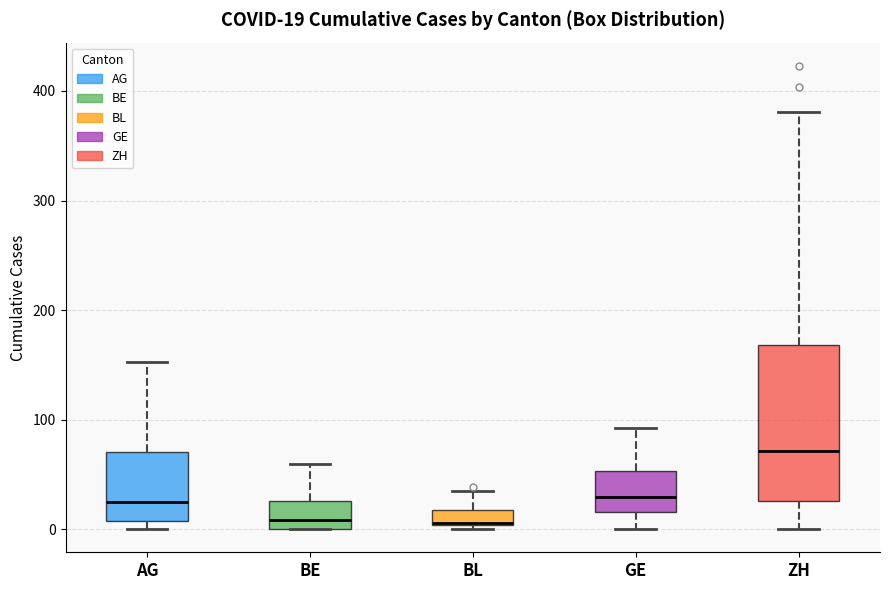

Comparing the boxes themselves (not the whiskers), which one is the tallest?

ZH